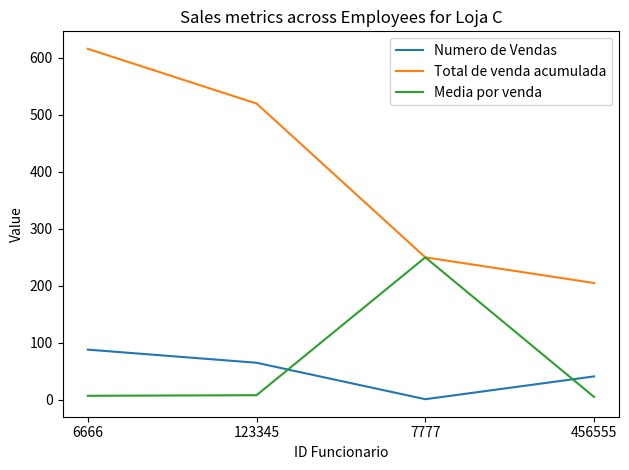

Which series has the largest range (max minus min)?

Total de venda acumulada